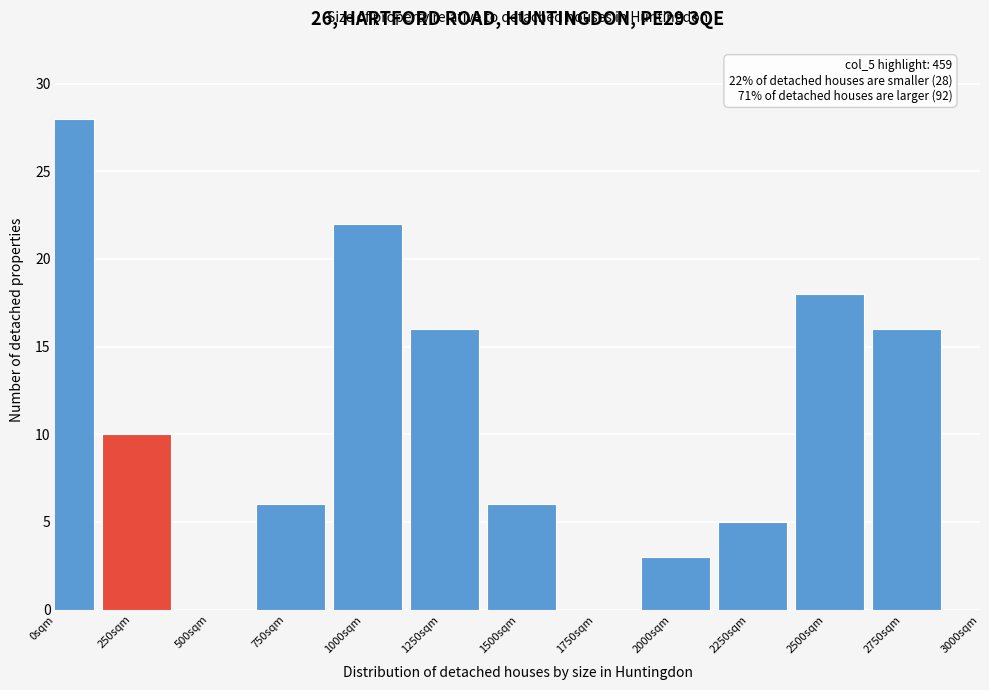

Reading right to left, what are all the values shown in this chart?

2750sqm=16	2500sqm=18	2250sqm=5	2000sqm=3	1750sqm=0	1500sqm=6	1250sqm=16	1000sqm=22	750sqm=6	500sqm=0	250sqm=10	0sqm=28